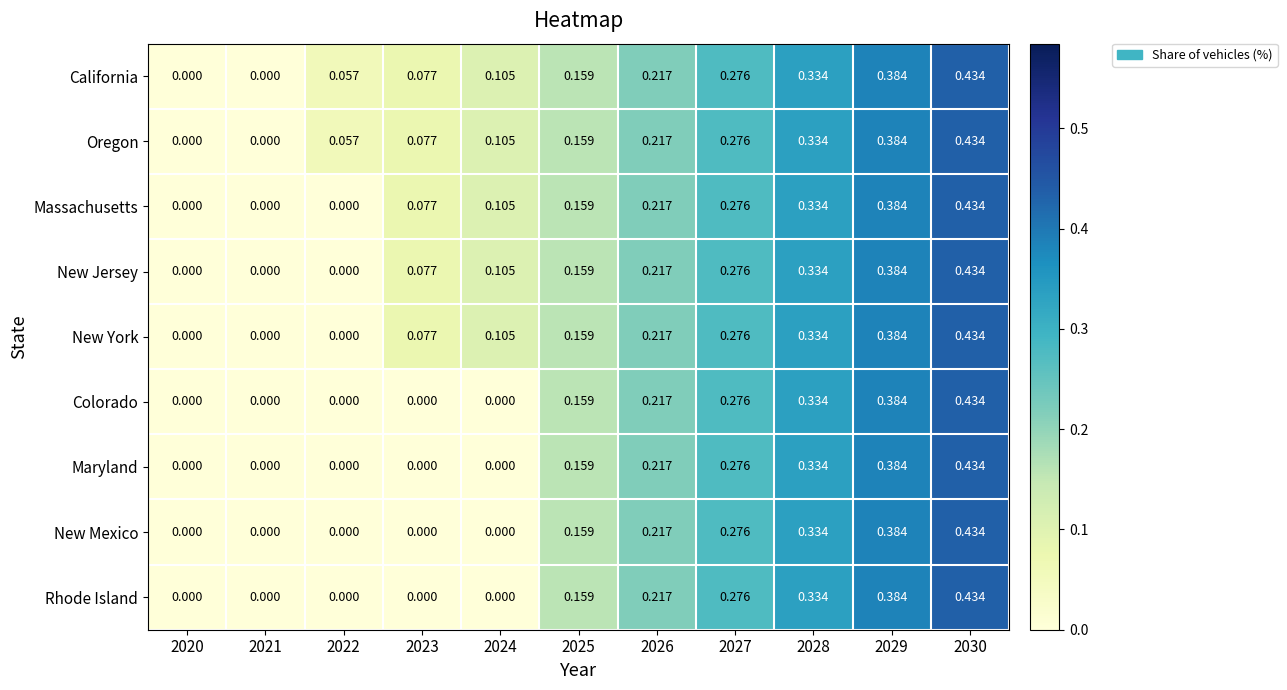

Is the value of Oregon at 2026 greater than the value of California at 2029?

No